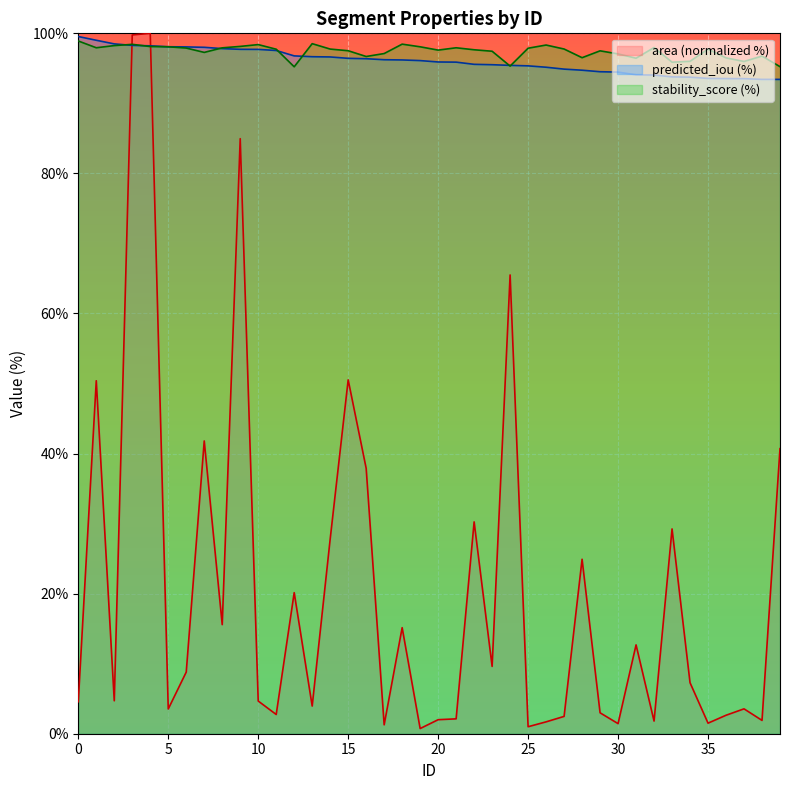

At how many categories does at least one series exceed 8?

40